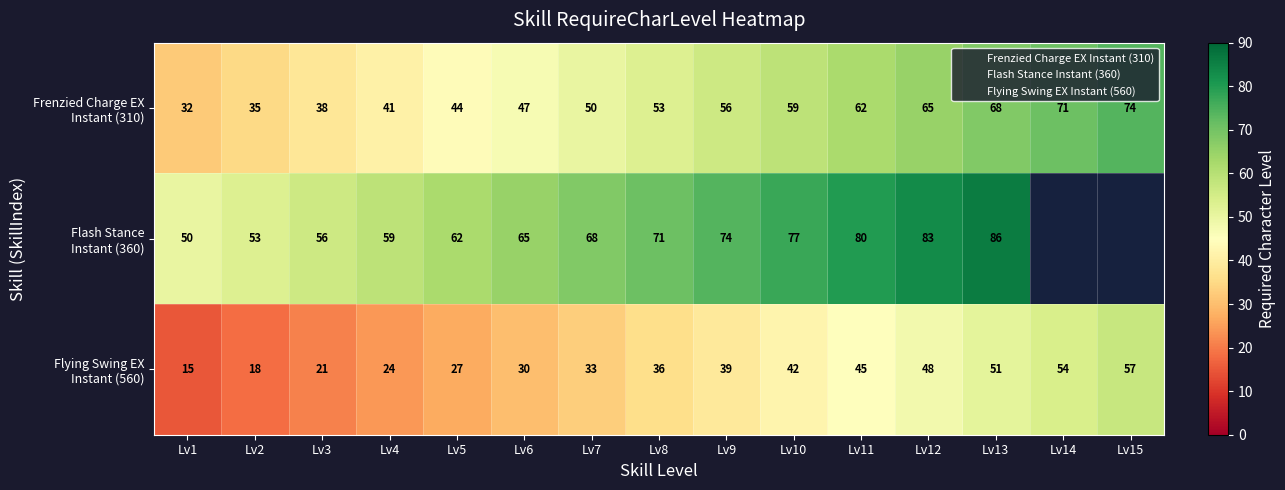

How many values in Flash Stance Instant (360) are above zero?

13